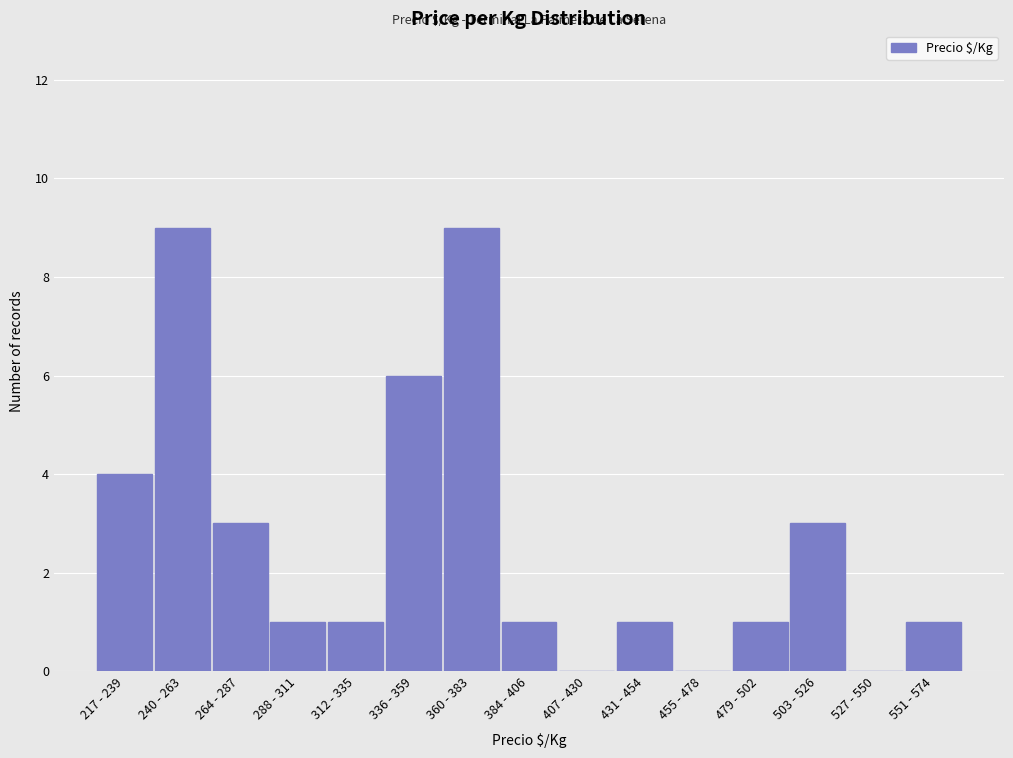

Reading left to right, list all the values displayed in this chart.

217 - 239=4	240 - 263=9	264 - 287=3	288 - 311=1	312 - 335=1	336 - 359=6	360 - 383=9	384 - 406=1	407 - 430=0	431 - 454=1	455 - 478=0	479 - 502=1	503 - 526=3	527 - 550=0	551 - 574=1